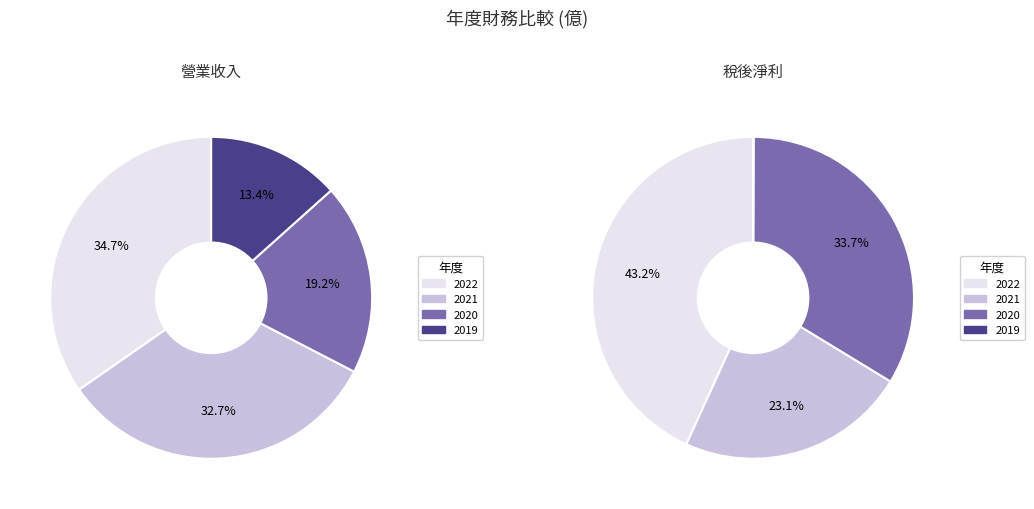

To the nearest percent, what is the average slice percentage?

25%